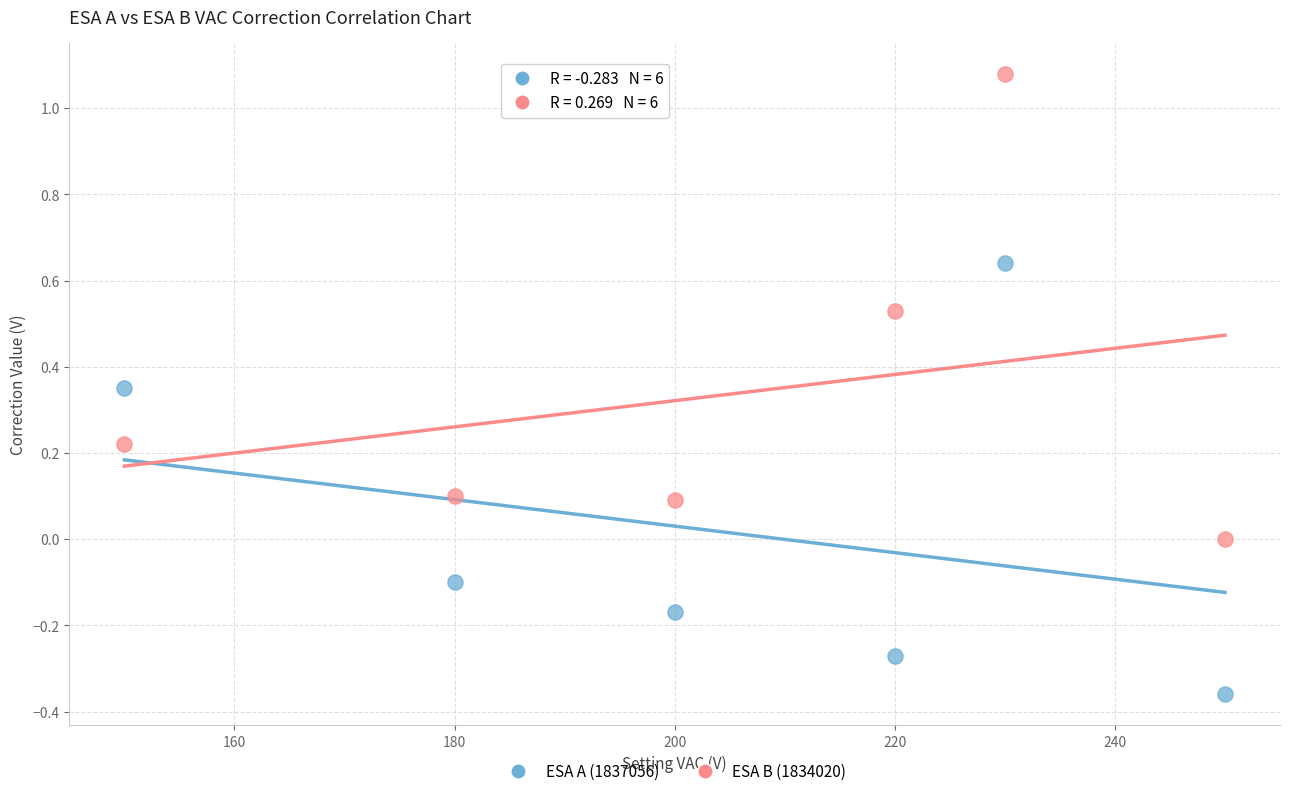

Across all data points, what is the range of Y values (max minus min)?

1.4